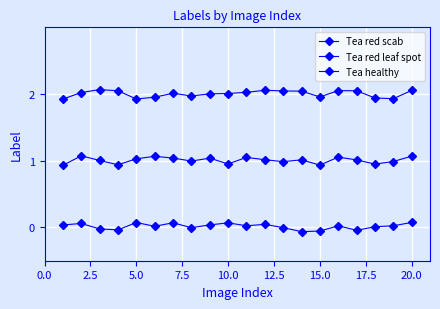

In Tea healthy, how many points are higher than both neighbors (excluding endpoints)?

6